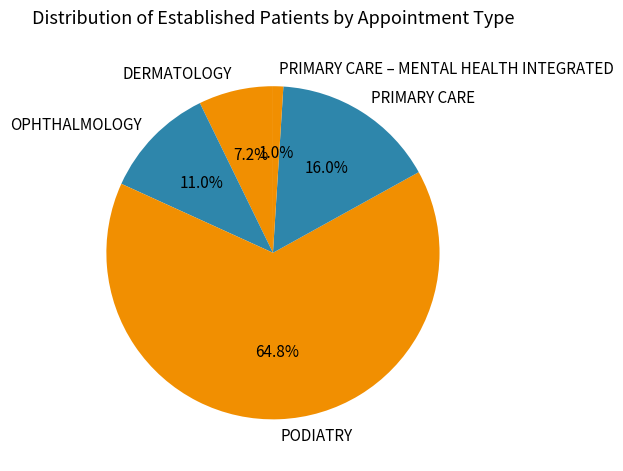

Count the number of slices in the pie.

5